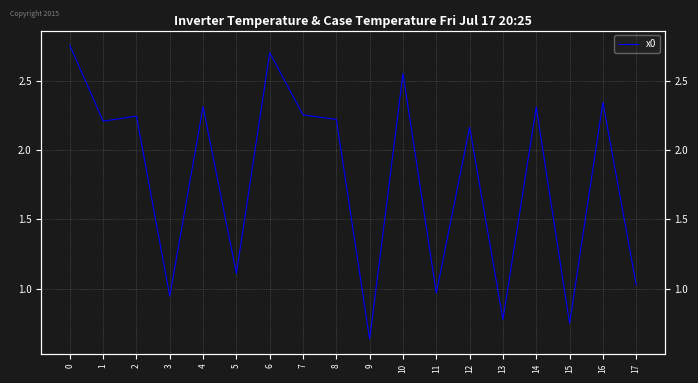

At which label is the value closest to 1?

17